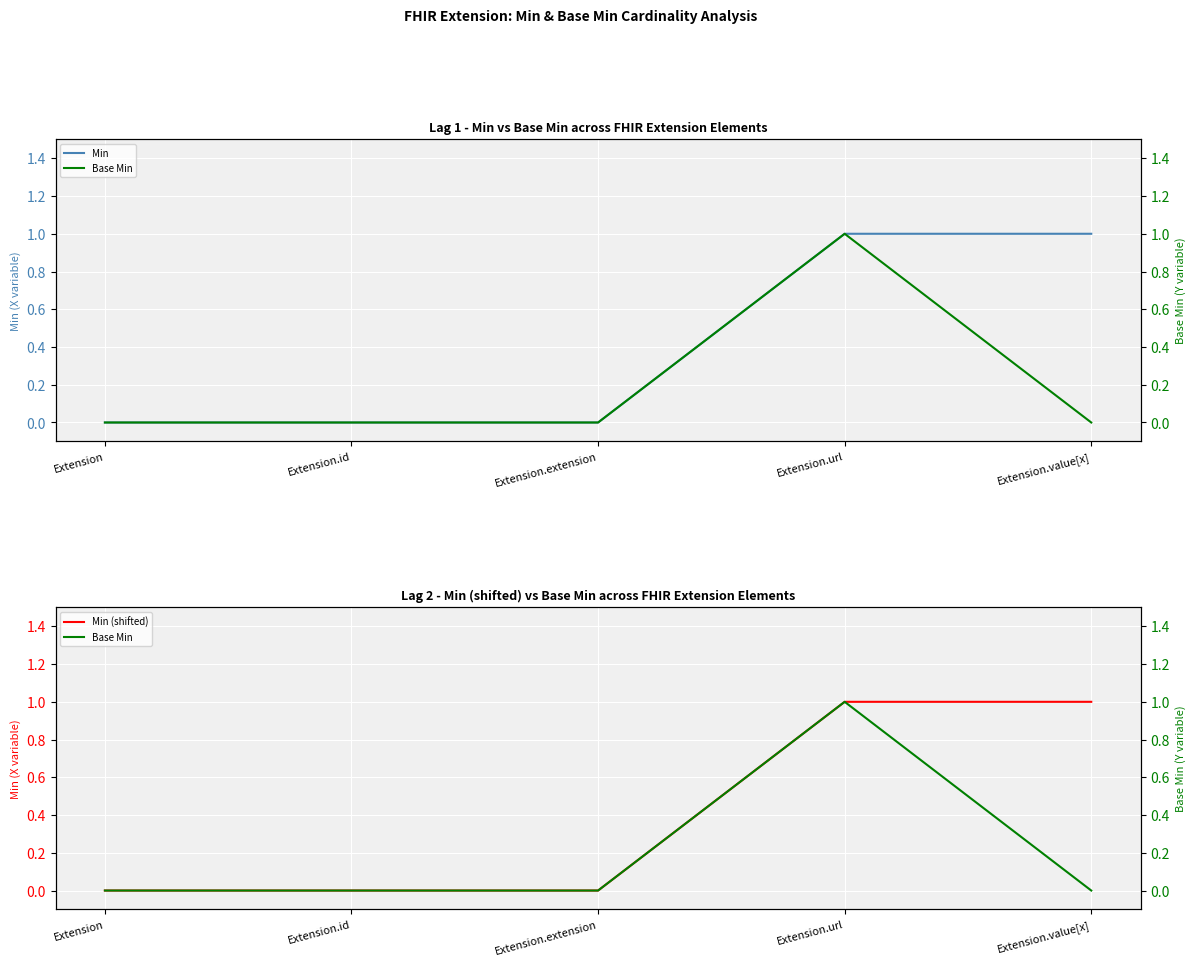

True or false: Min and Min (shifted) intersect in this chart.

False